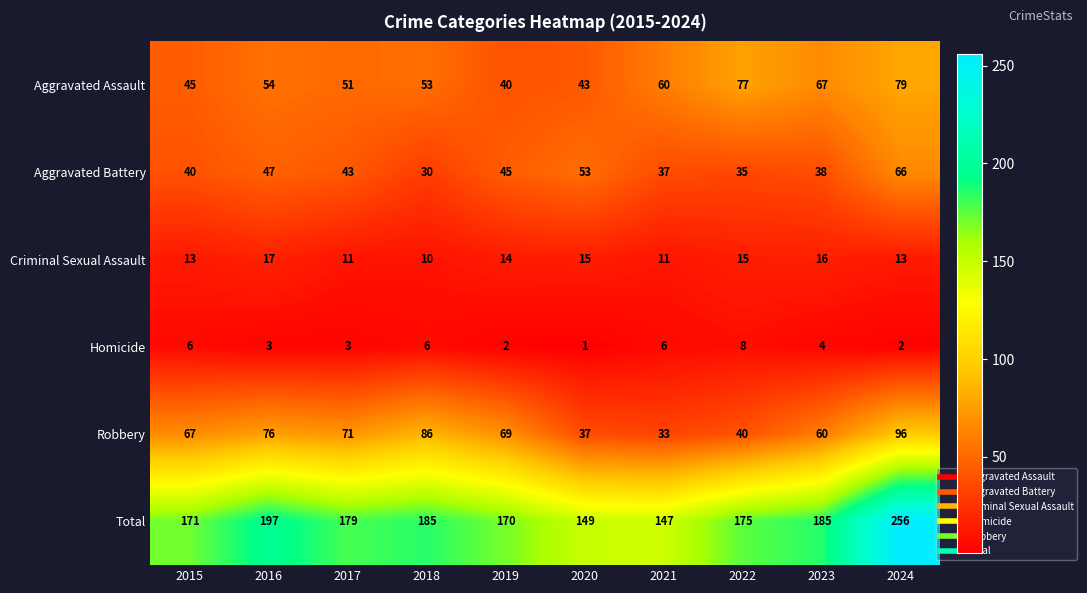

Rank the categories by Aggravated Assault value from lowest to highest.

2019, 2020, 2015, 2017, 2018, 2016, 2021, 2023, 2022, 2024